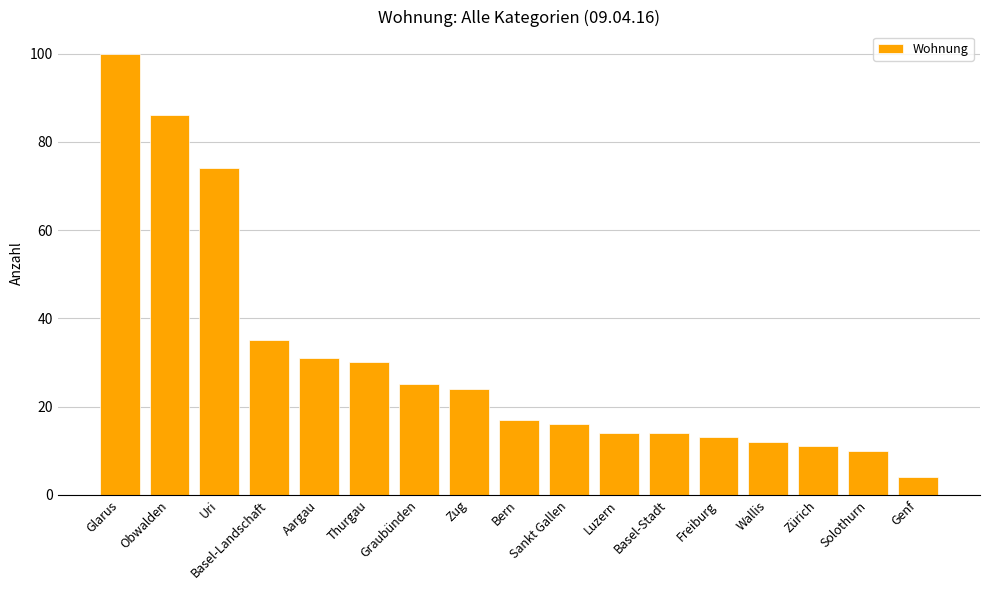

Reading right to left, extract all data points from this chart.

4	10	11	12	13	14	14	16	17	24	25	30	31	35	74	86	100